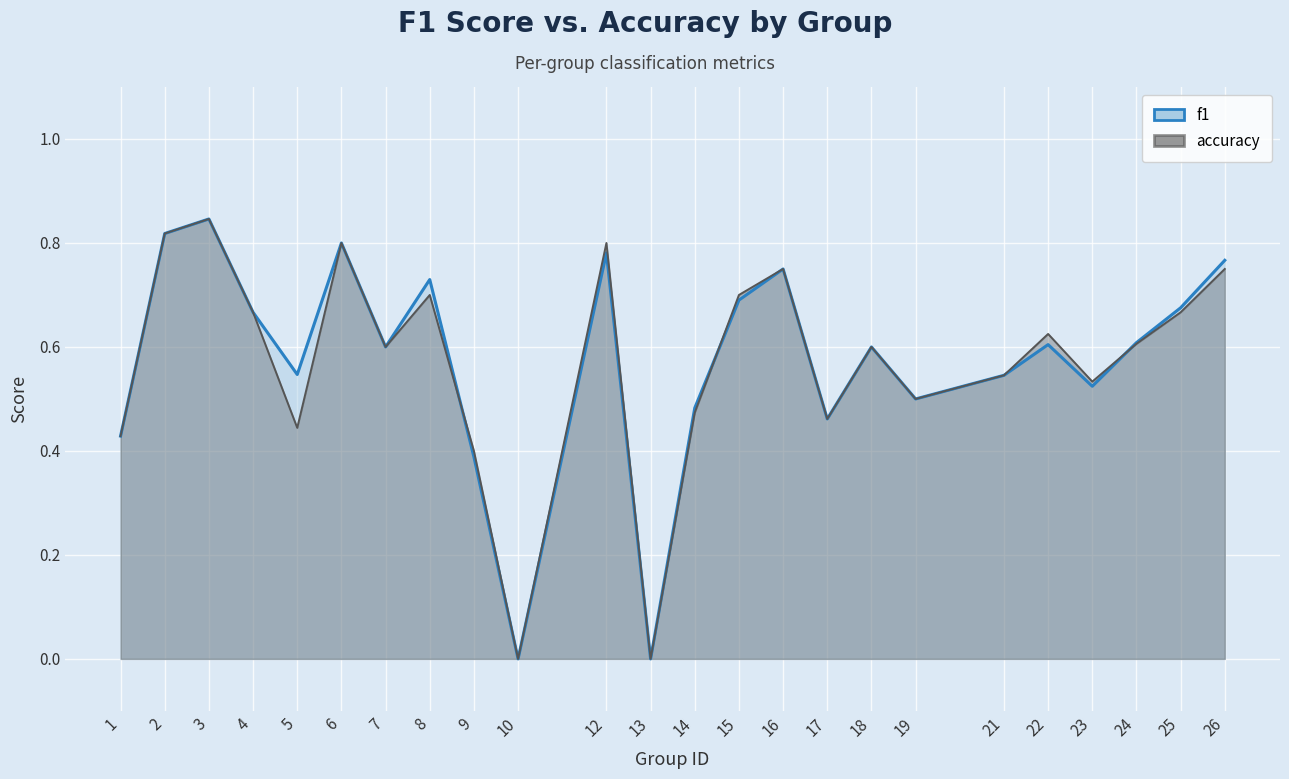

Reading left to right, extract all data points from this chart.

f1: 0.4	0.8	0.8	0.7	0.5	0.8	0.6	0.7	0.4	0.0	0.8	0.0	0.5	0.7	0.8	0.5	0.6	0.5	0.5	0.6	0.5	0.6	0.7	0.8
accuracy: 0.4	0.8	0.8	0.7	0.4	0.8	0.6	0.7	0.4	0.0	0.8	0.0	0.5	0.7	0.8	0.5	0.6	0.5	0.5	0.6	0.5	0.6	0.7	0.8